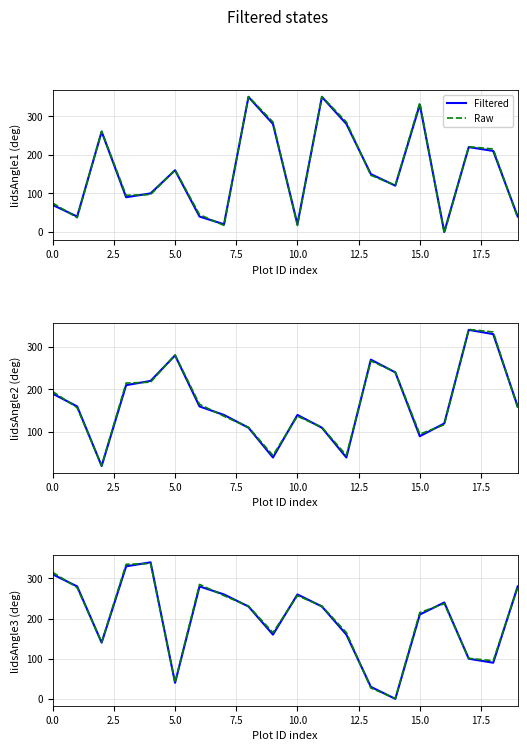

After their last crossing, which series has the higher values: Raw or Filtered?

Filtered